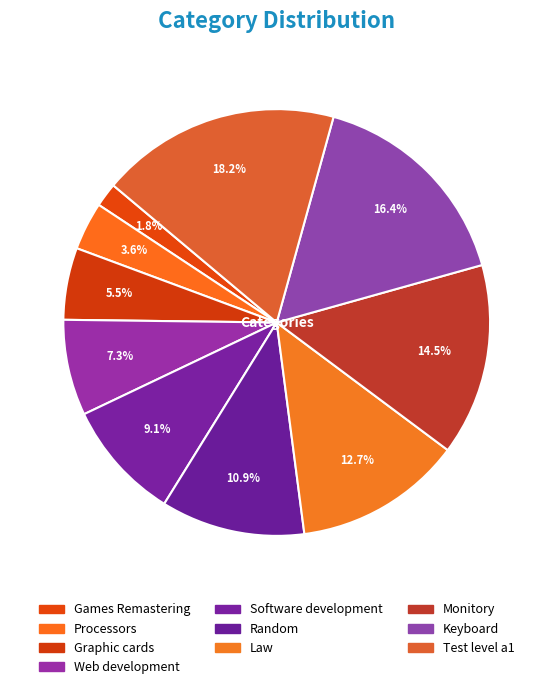

Is there a majority slice in this chart?

No